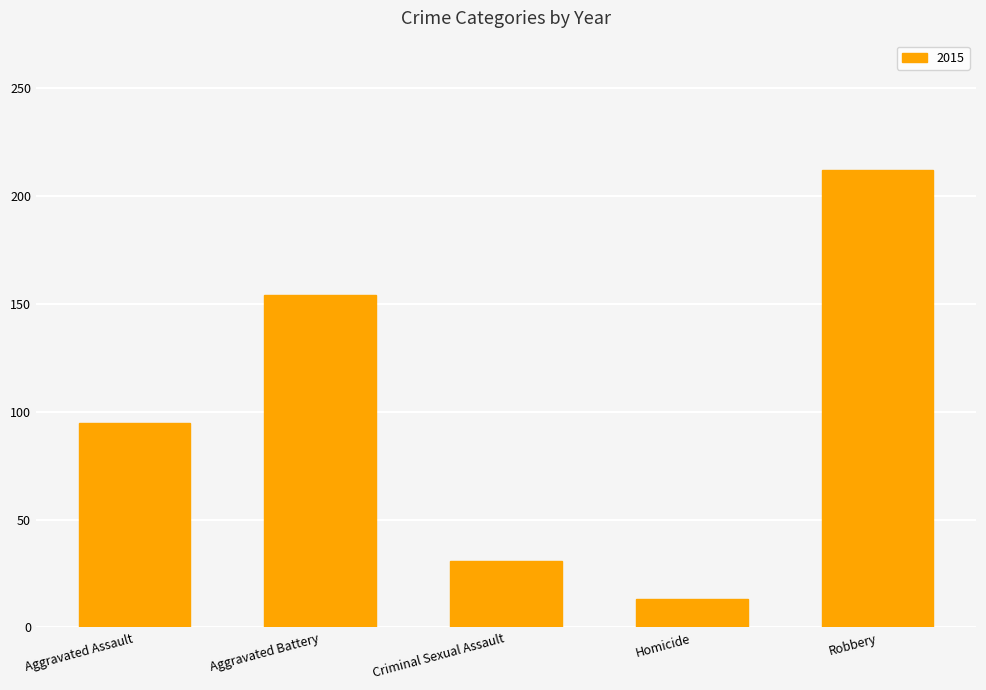

How many bars are there in total?

5